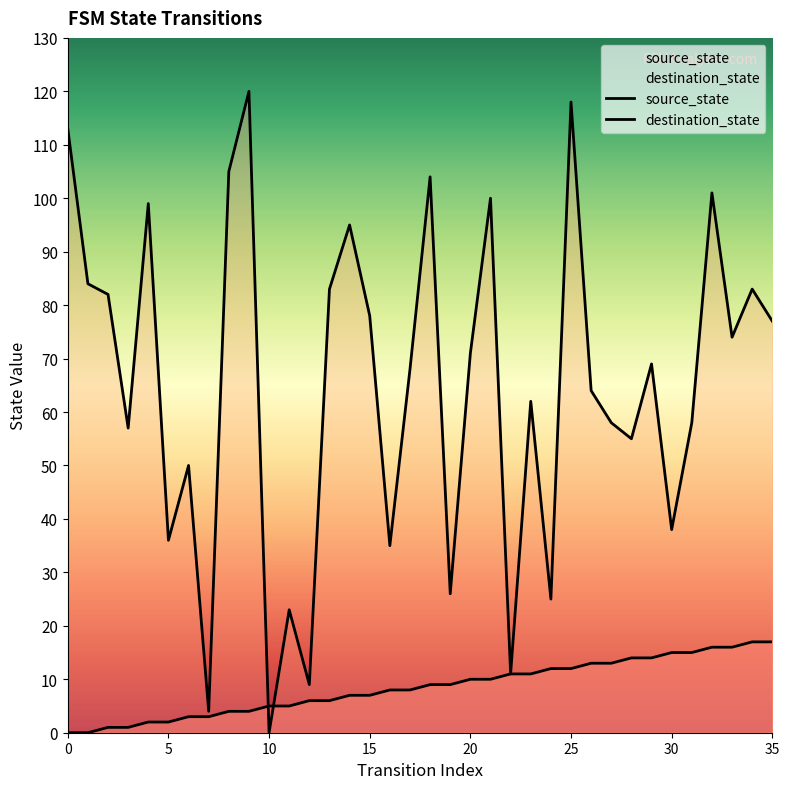

Reading left to right, what are all the values shown in this chart?

source_state: 0	0	1	1	2	2	3	3	4	4	5	5	6	6	7	7	8	8	9	9	10	10	11	11	12	12	13	13	14	14	15	15	16	16	17	17
destination_state: 113	84	82	57	99	36	50	4	105	120	0	23	9	83	95	78	35	68	104	26	71	100	11	62	25	118	64	58	55	69	38	58	101	74	83	77